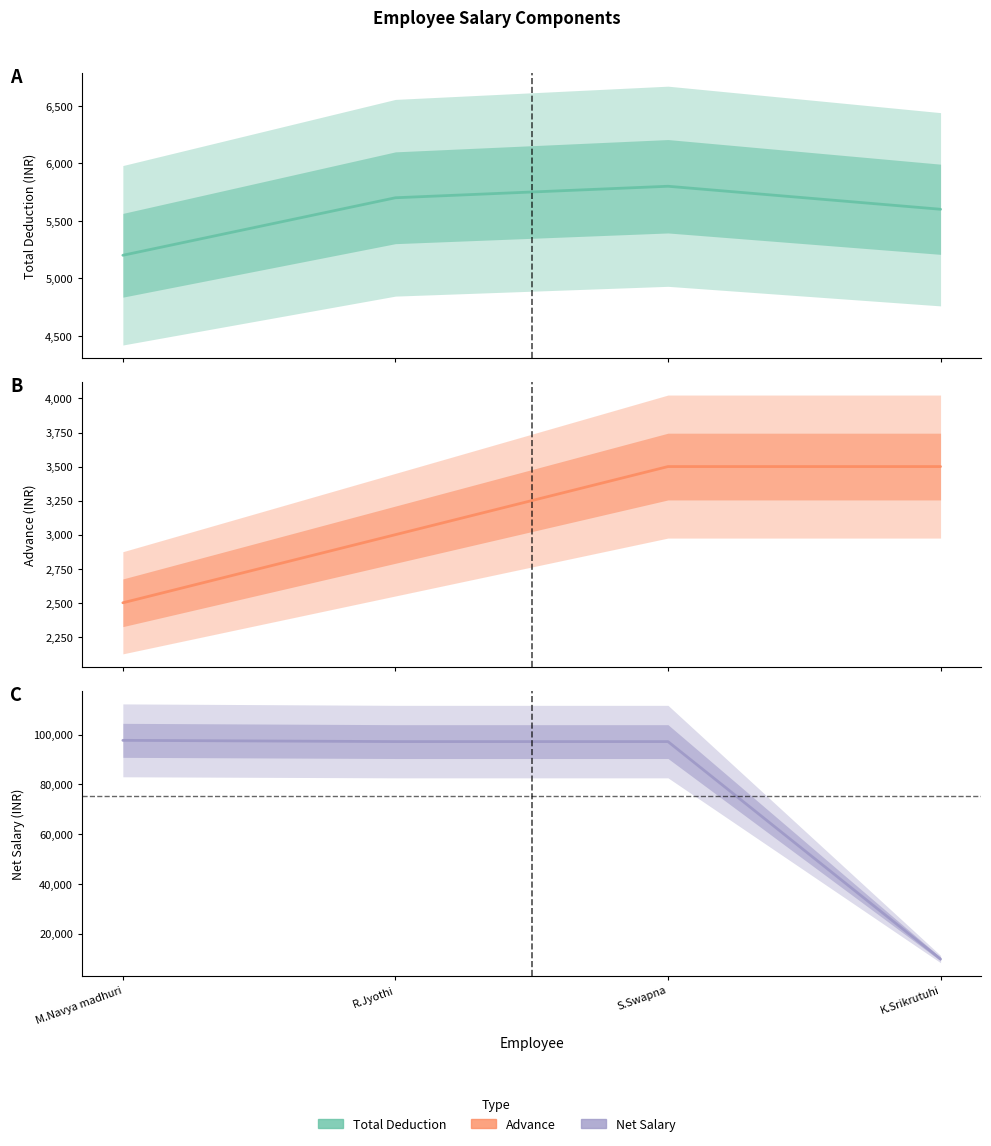

What is the total value across all series at S.Swapna?

106530